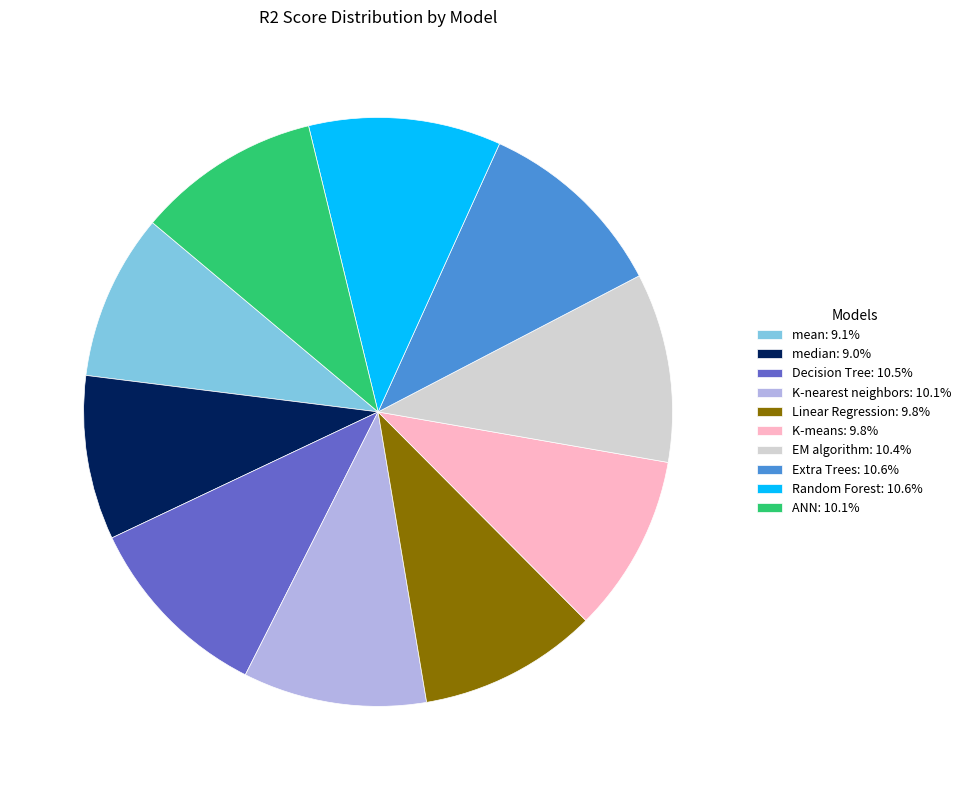

How many slices are in this pie chart?

10